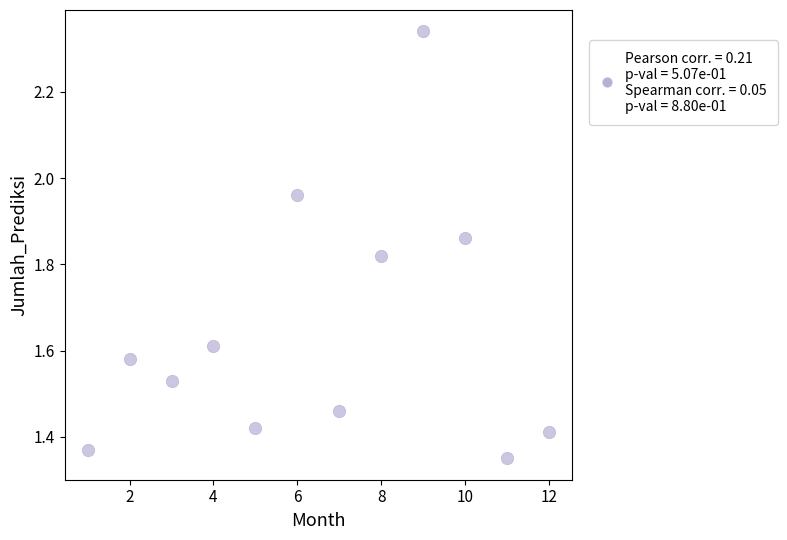

What is the average X value?

6.5